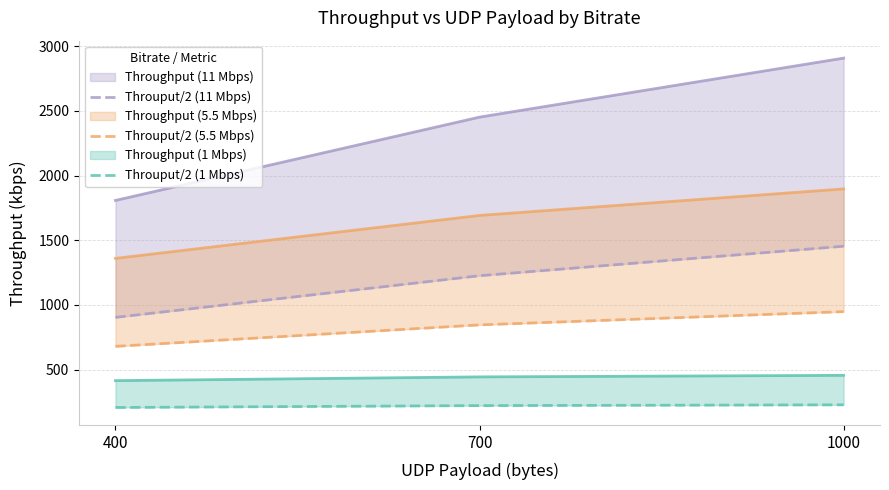

At which label is Throuput/2 (5.5 Mbps) closest to 814?

700